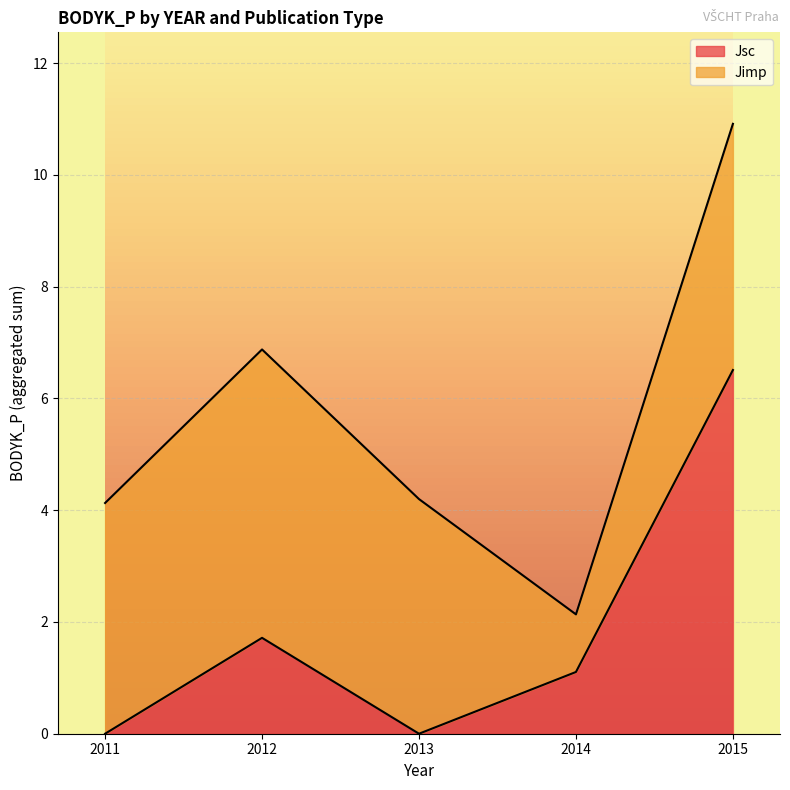

After their last crossing, which series has the higher values: Jsc or Jimp?

Jimp